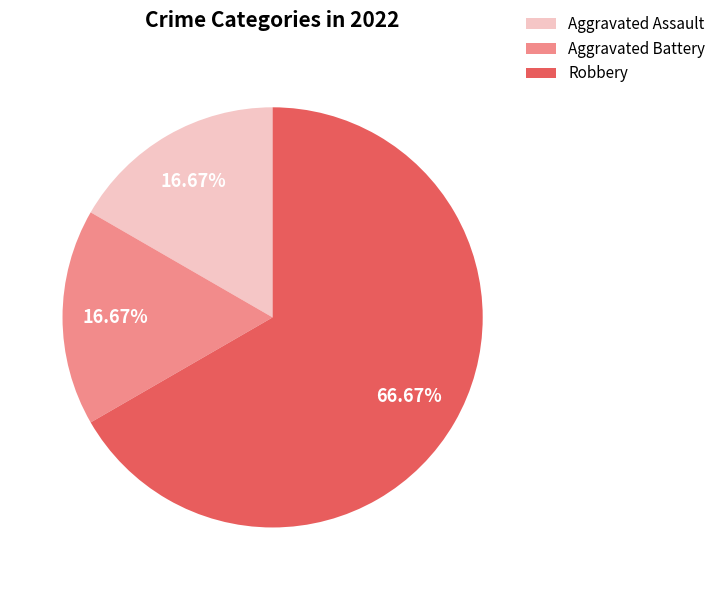

Is there any slice that represents more than half of the pie?

Yes